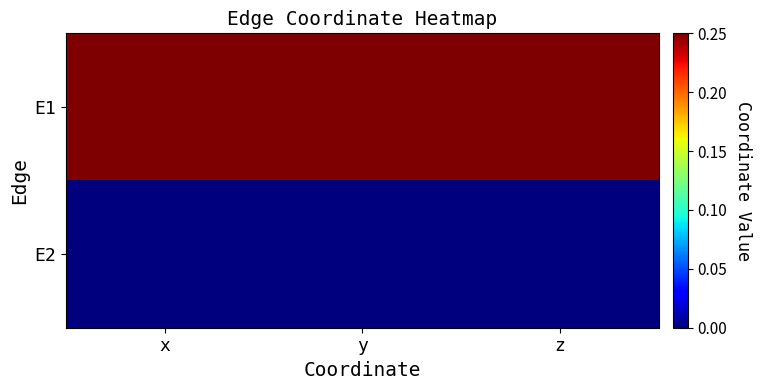

How many series are shown in this chart?

2